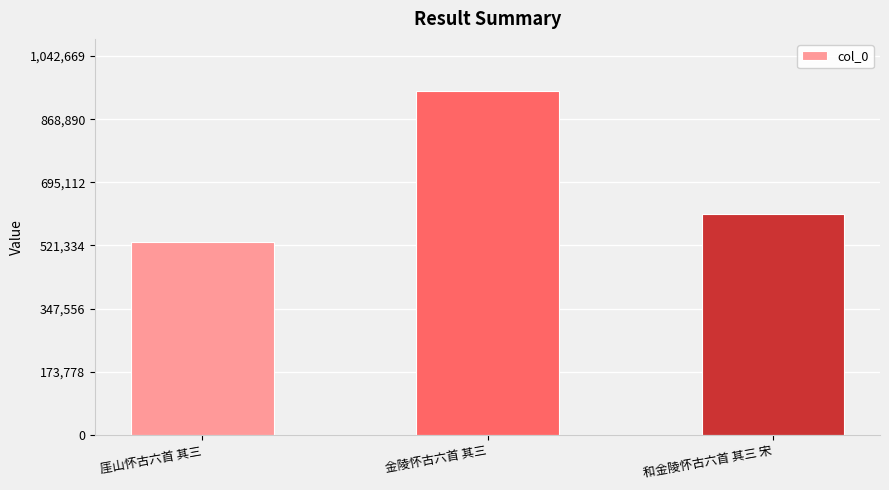

What is the label of the 3rd bar from the right?

厓山怀古六首 其三